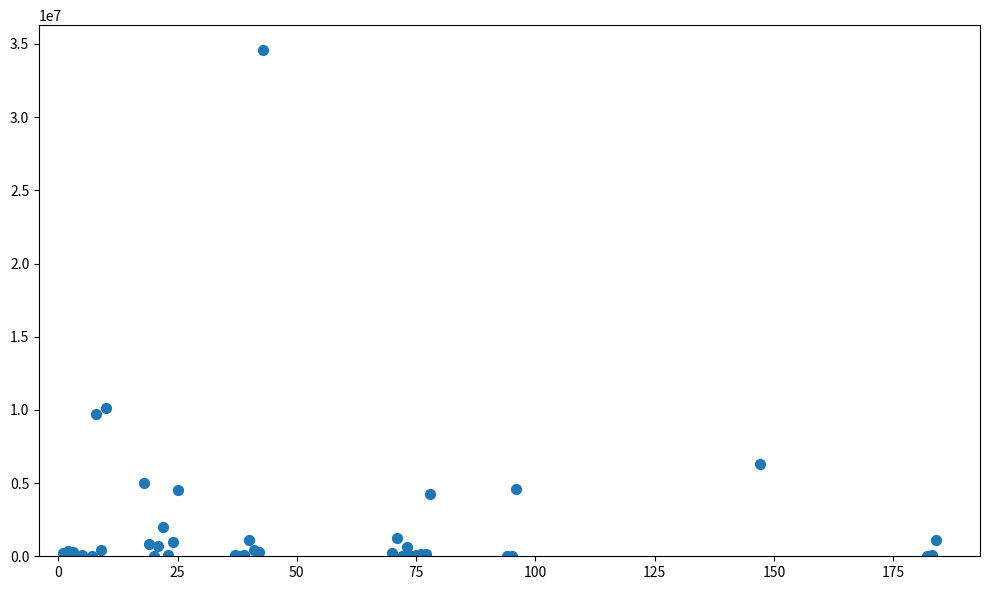

What Y value in the scatter plot is closest to 17283231?

10122875